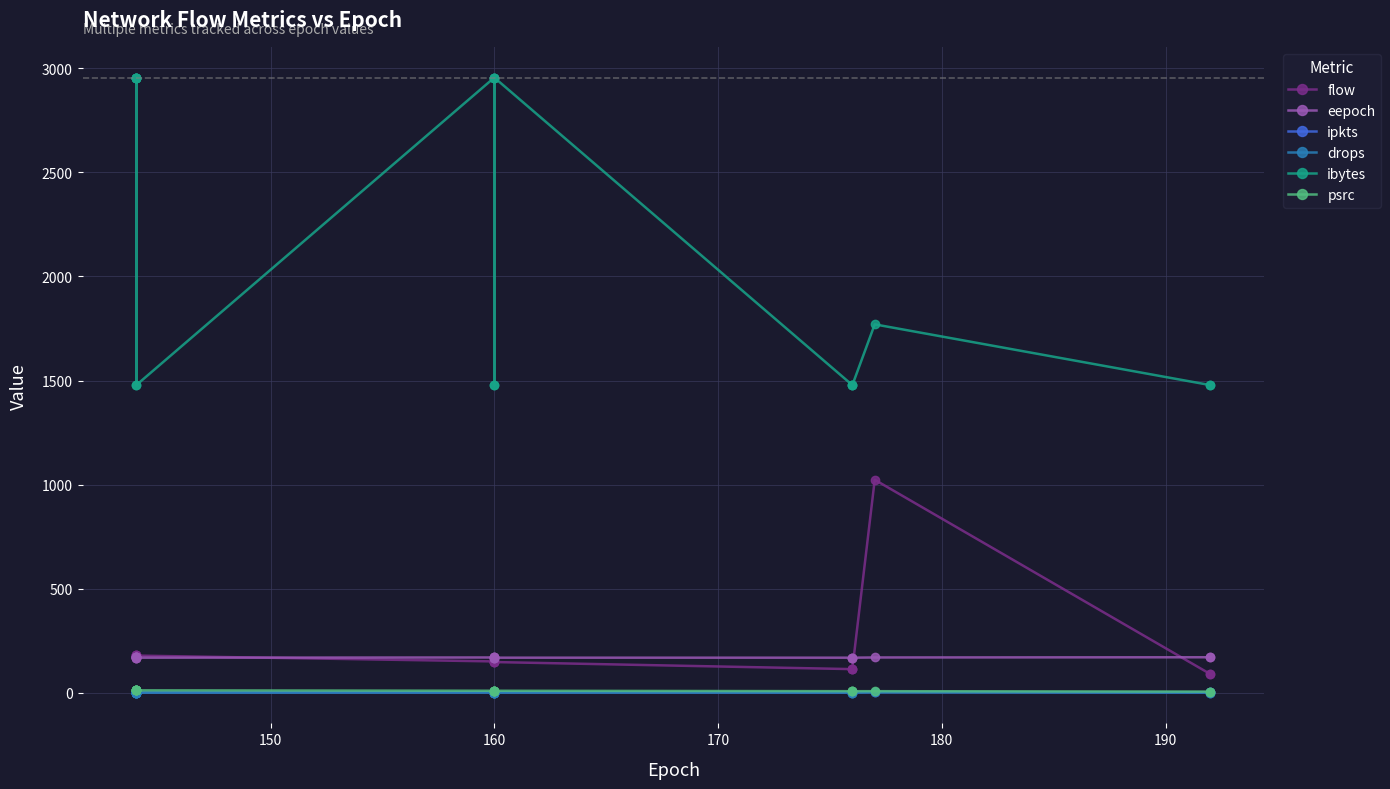

How many values in the drops series exceed 0?

1